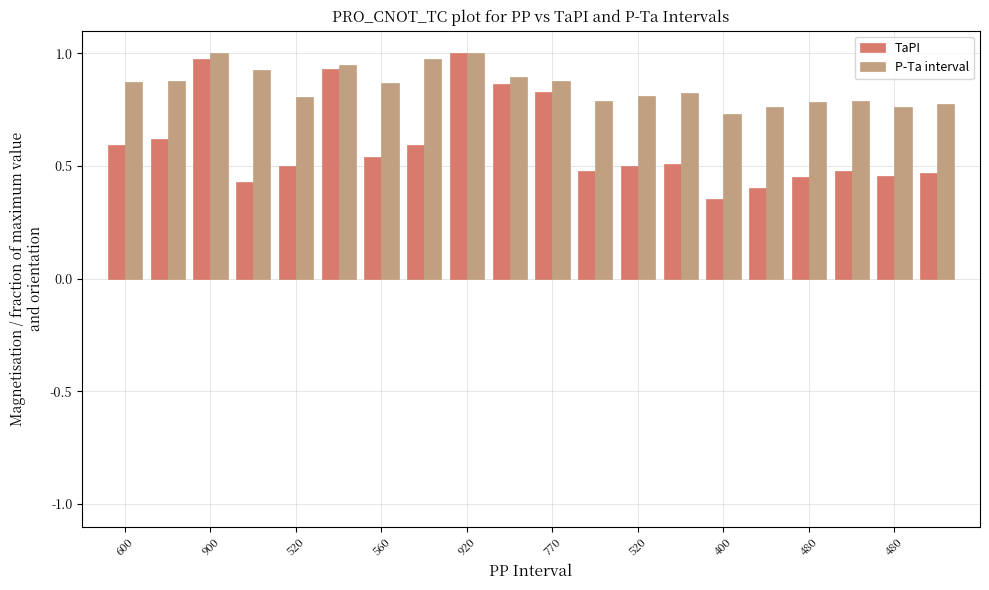

Count the number of categories in the chart.

20